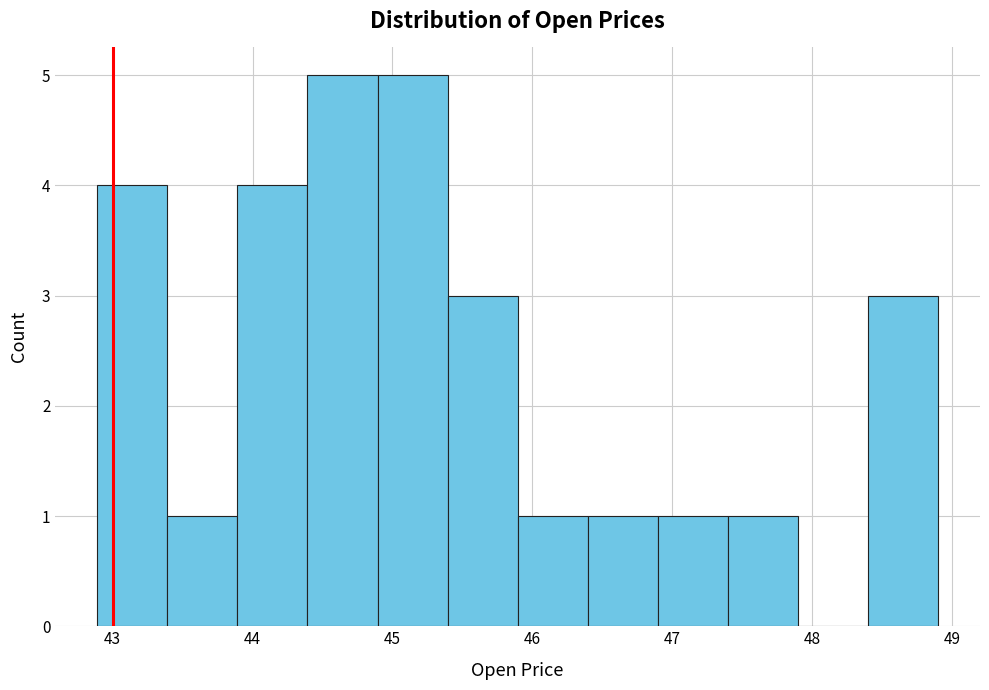

How tall is the bar that spans 48.4 to 48.9 on the x-axis? Neither the bar edges nor the heights are printed on the chart, so give them approximately, as read against the axes.

3